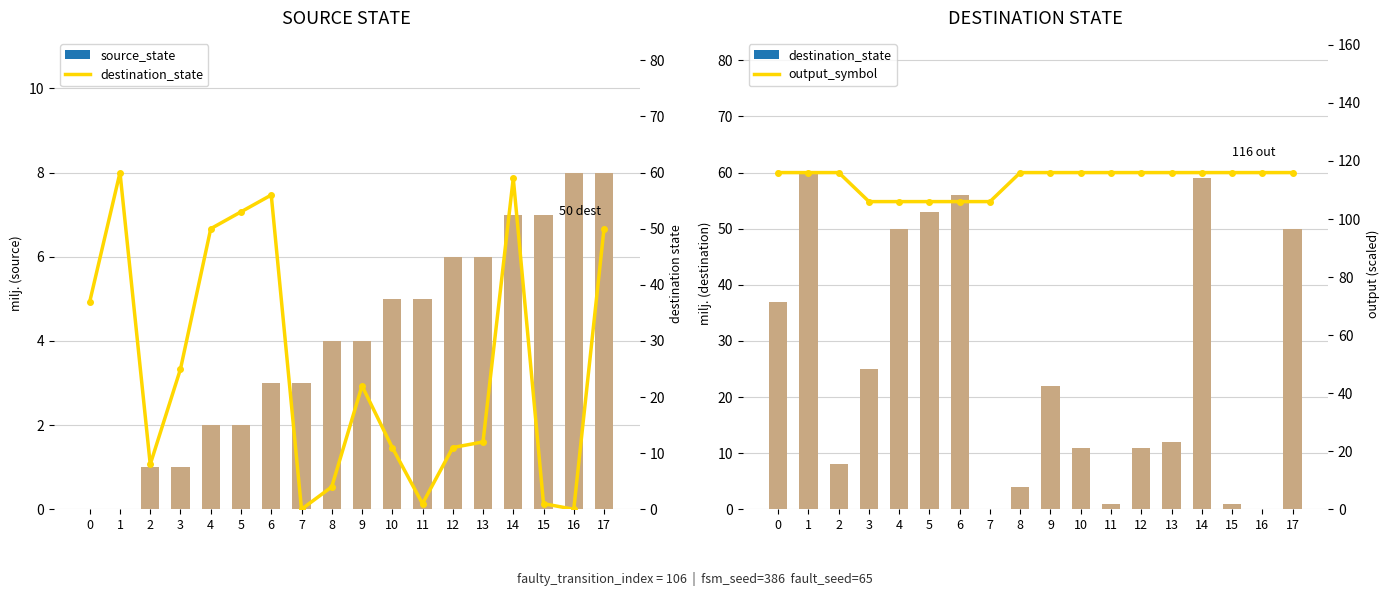

Count the number of categories in the chart.

18